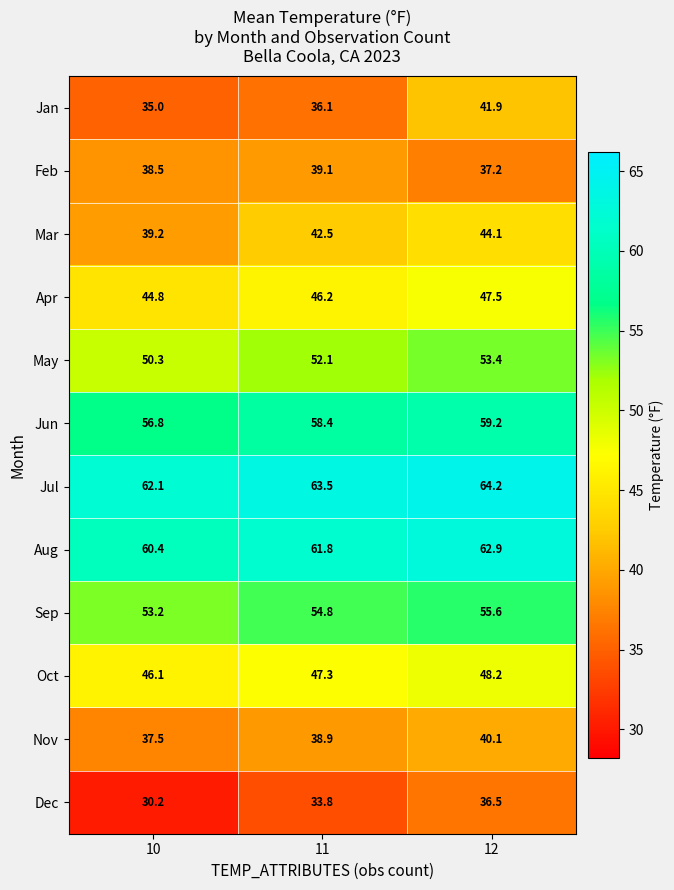

List the series in order of their peak value, highest first.

Jul, Aug, Jun, Sep, May, Oct, Apr, Mar, Jan, Nov, Feb, Dec